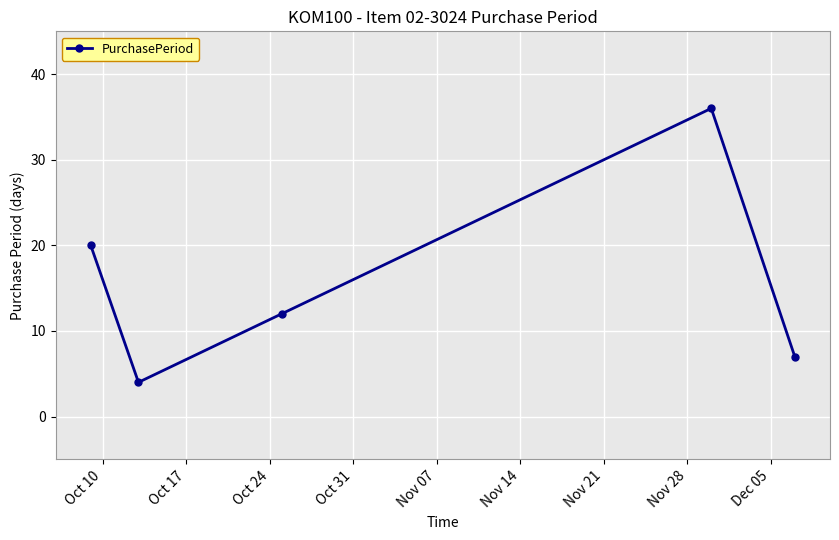

Count the number of categories in the chart.

5